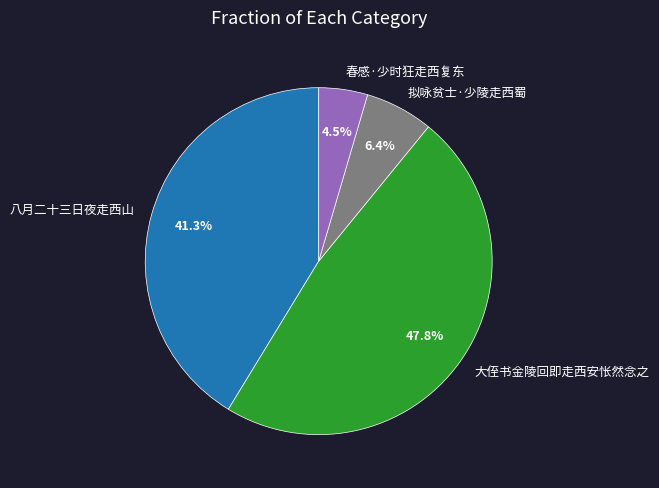

Does 拟咏贫士·少陵走西蜀 represent more than half of the total?

No